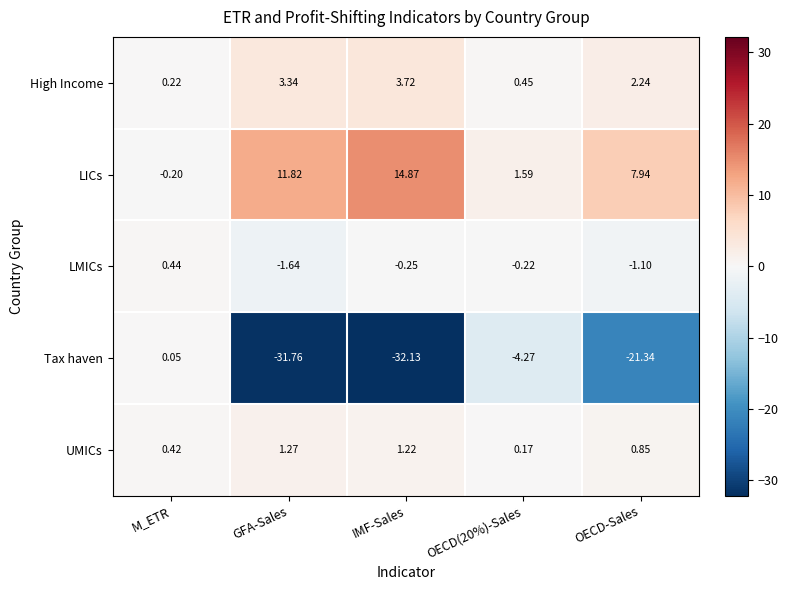

At which category is the sum across all series the highest?

M_ETR